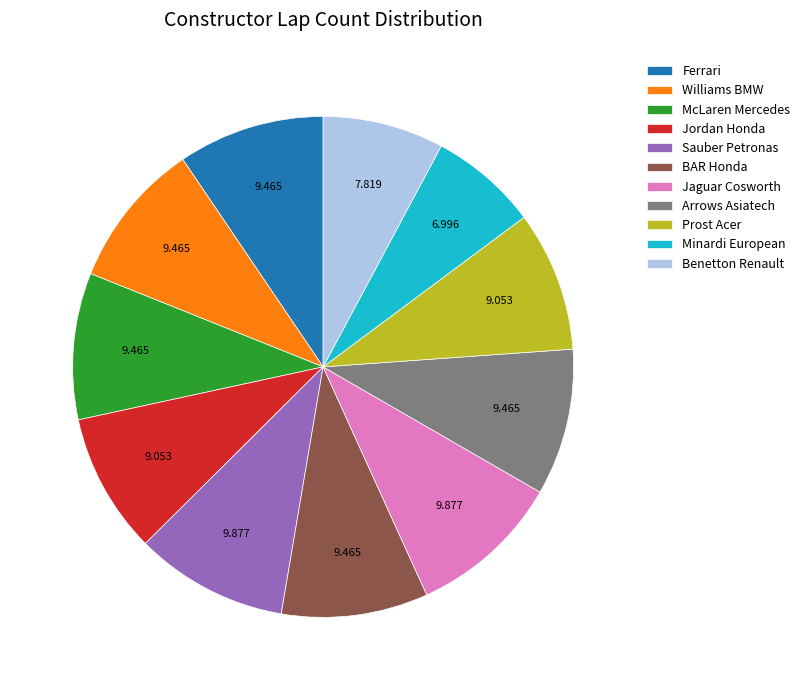

Approximately how many times larger is the value at McLaren Mercedes compared to Jordan Honda?

1.0